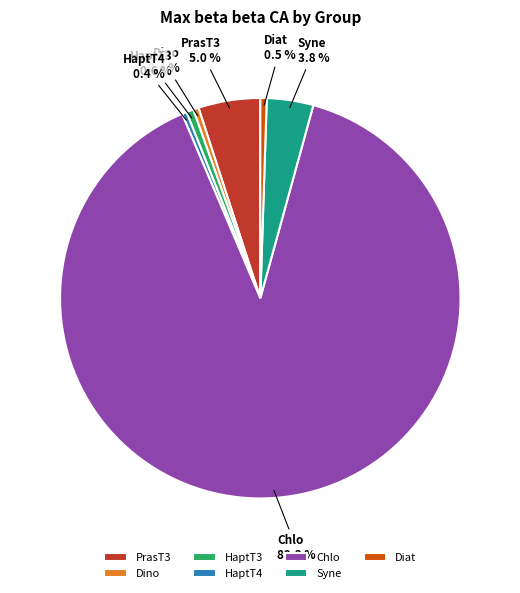

How many slices are in this pie chart?

7